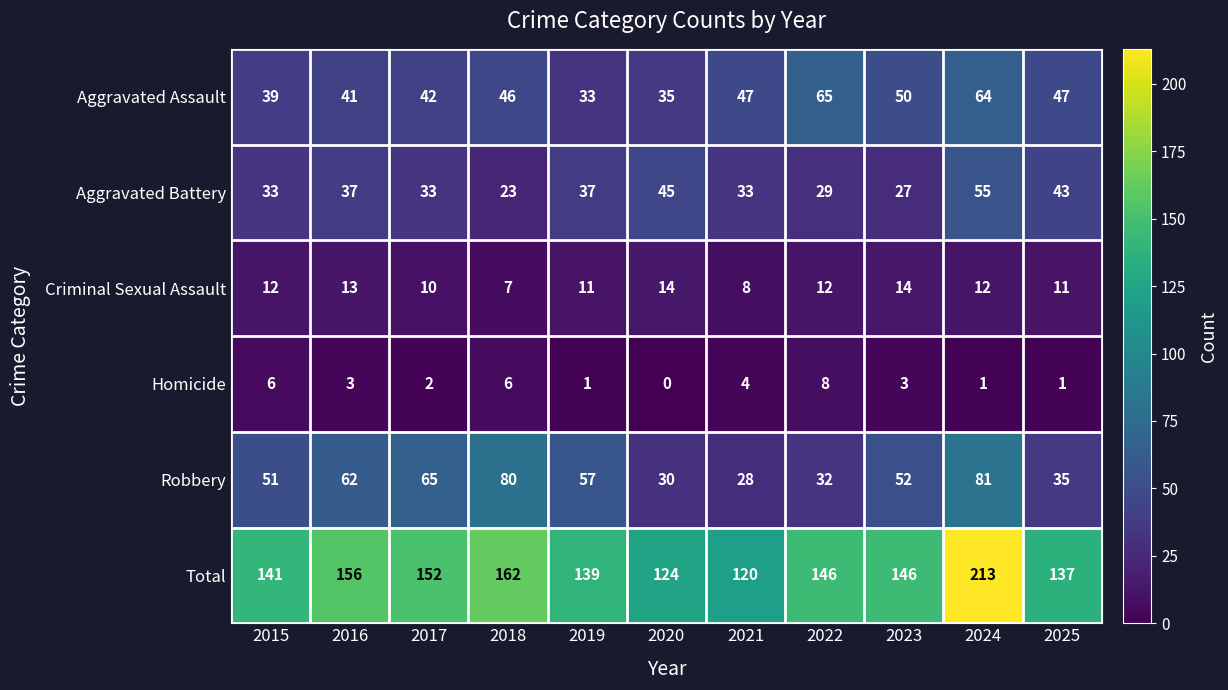

How many Criminal Sexual Assault values are between 10 and 13?

7